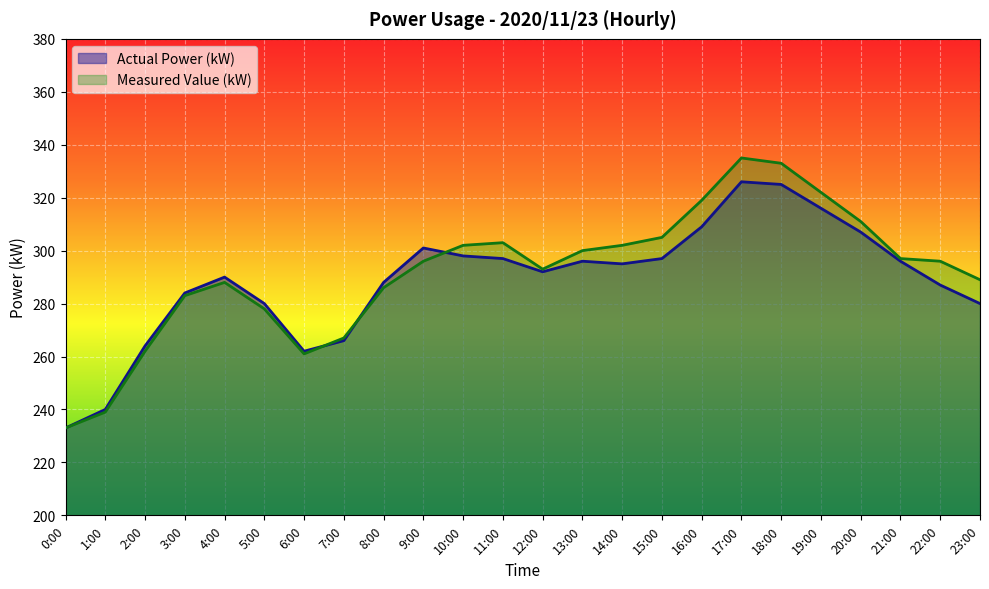

What position from the left is 12:00?

13